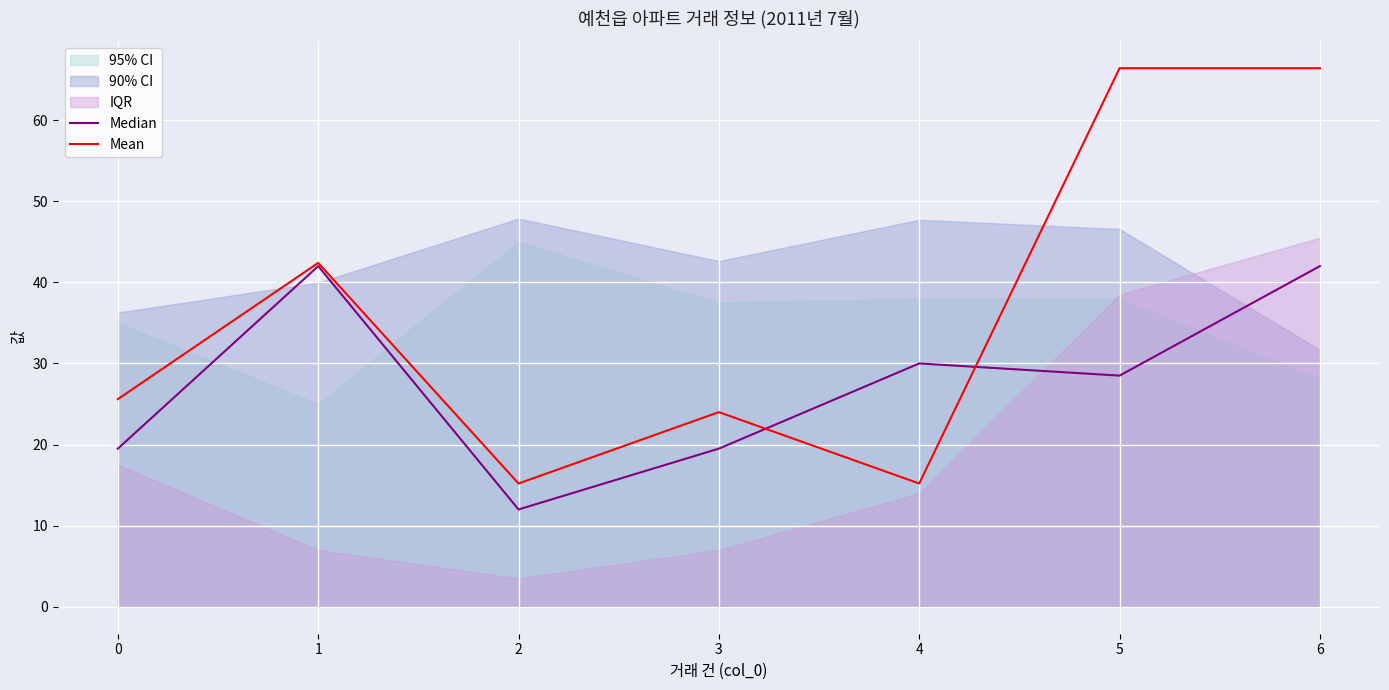

What is the sum of the Median values at 4 and 2?

42.0